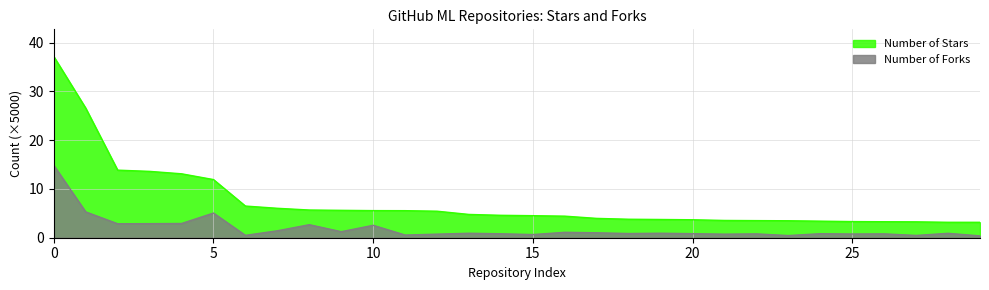

Count the number of data series in this chart.

2